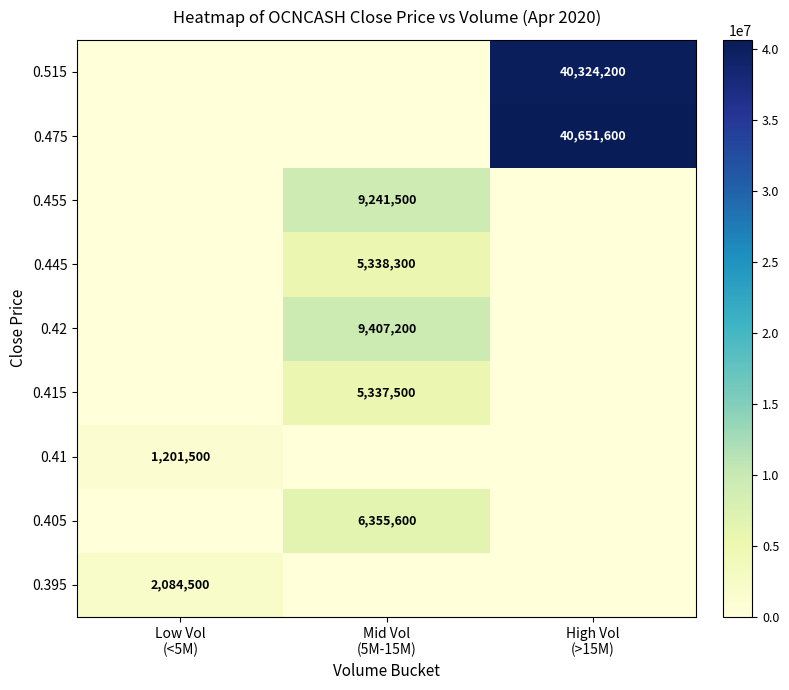

At which category is the sum across all series the highest?

High Vol
(>15M)